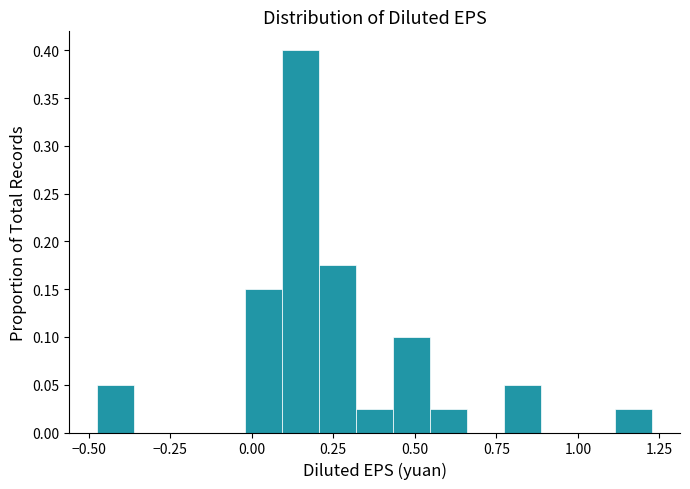

Read against the x-axis, roughly where is the centre of the tallest bar?

0.15